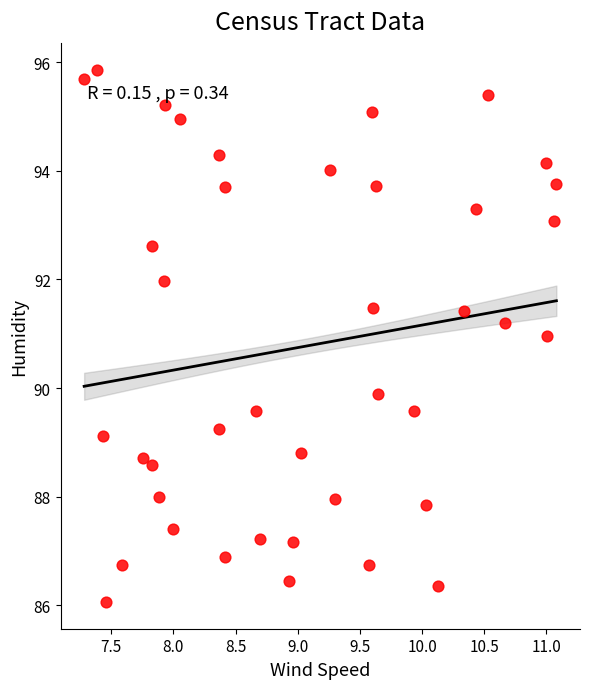

What is the range of Y values (max minus min)?

9.8